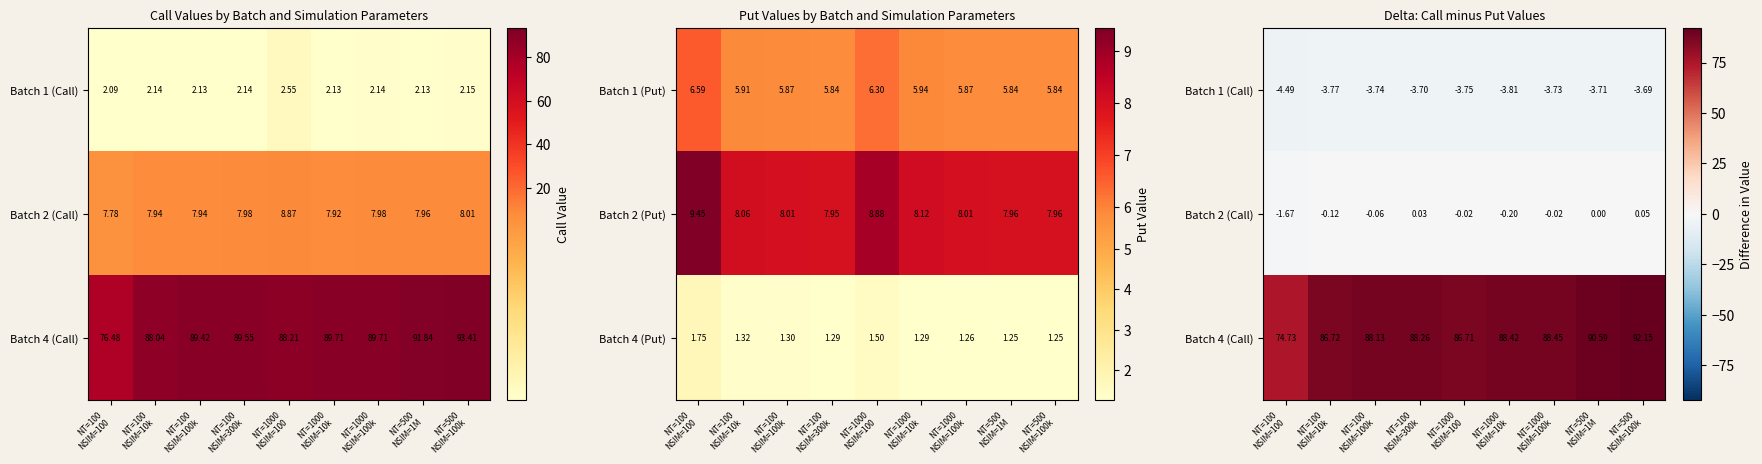

How many data points in Batch 2 (Put) are less than 8?

3